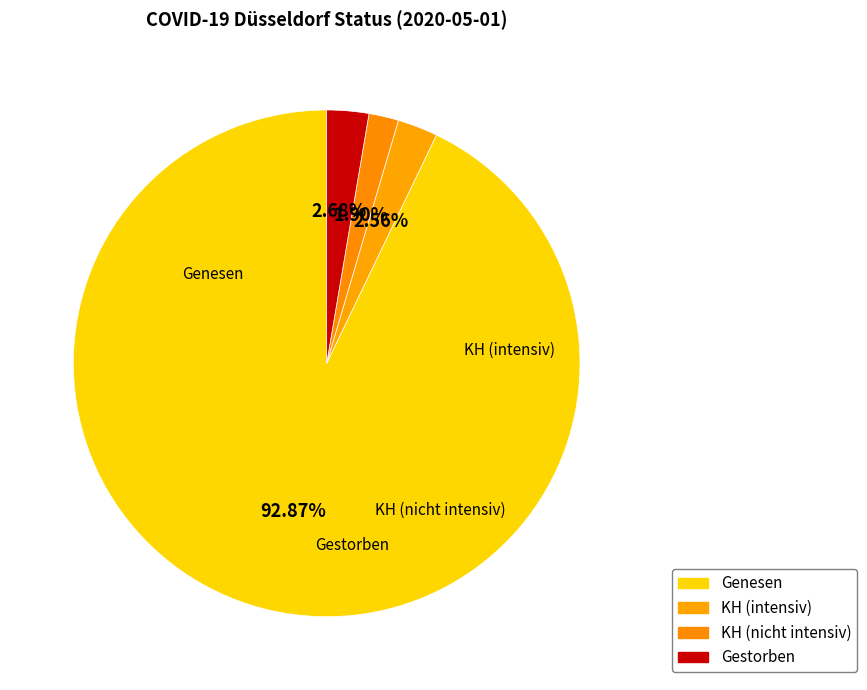

How many slices are in this pie chart?

4